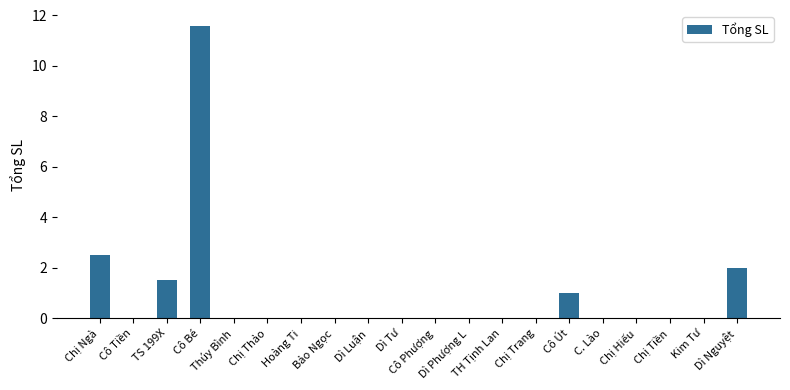

What is the greatest value displayed?

11.6